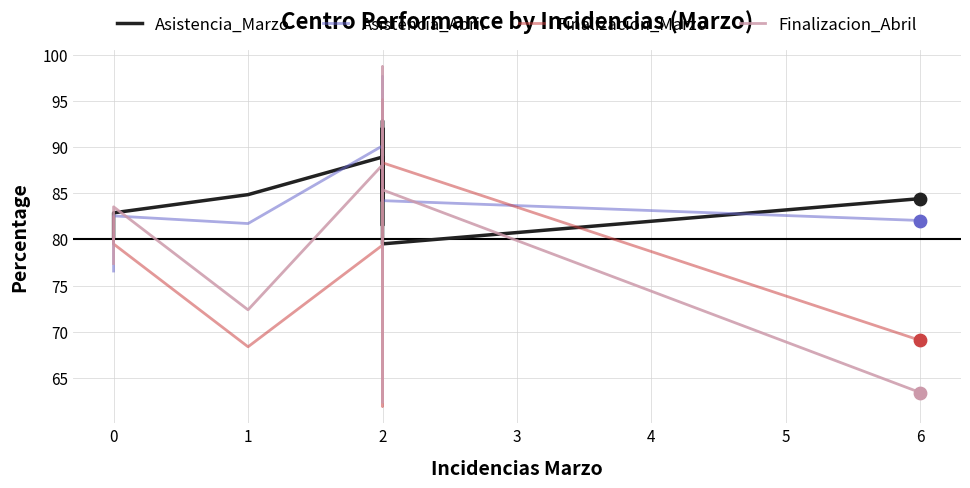

Which series reaches the maximum Y coordinate?

Finalizacion_Abril